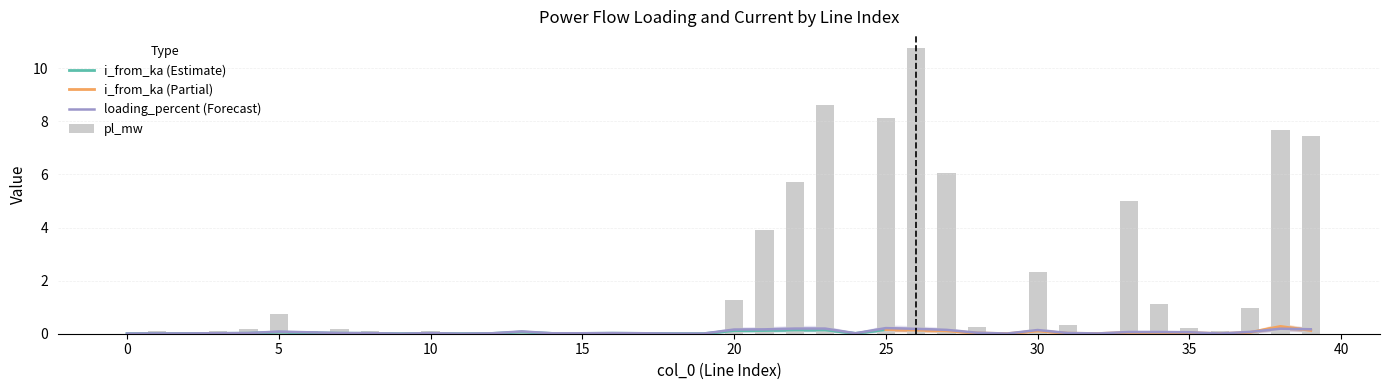

What is the difference between the maximum and minimum values in the loading_percent series?

0.2